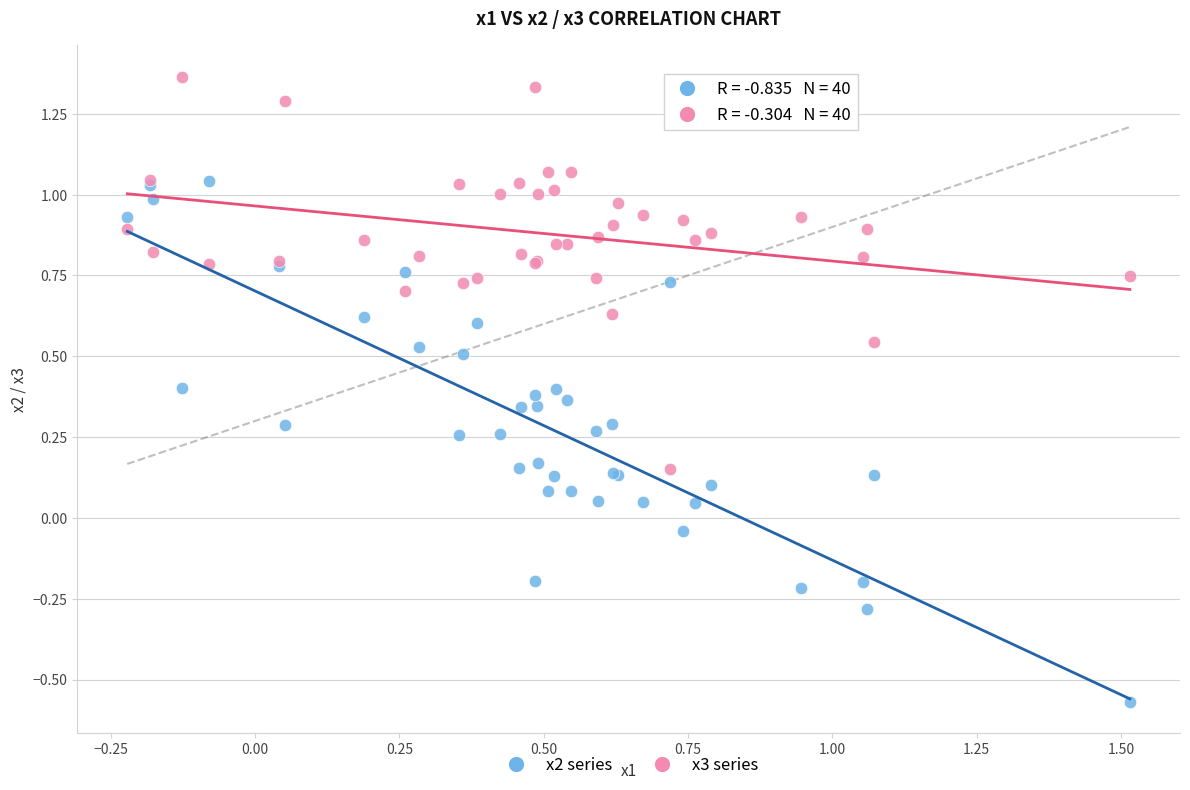

Which series reaches the maximum Y coordinate?

x3 series